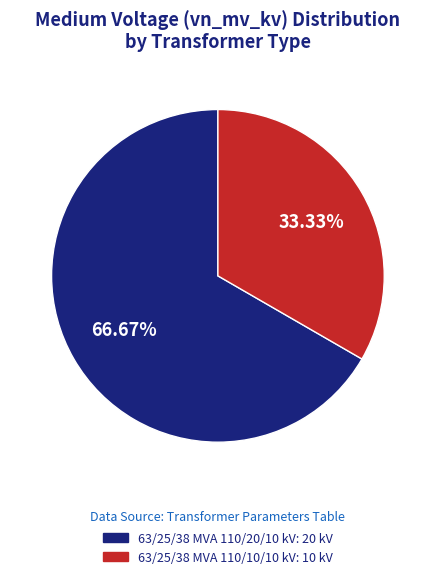

What is the total percentage of 63/25/38 MVA 110/10/10 kV and 63/25/38 MVA 110/20/10 kV?

100.0%